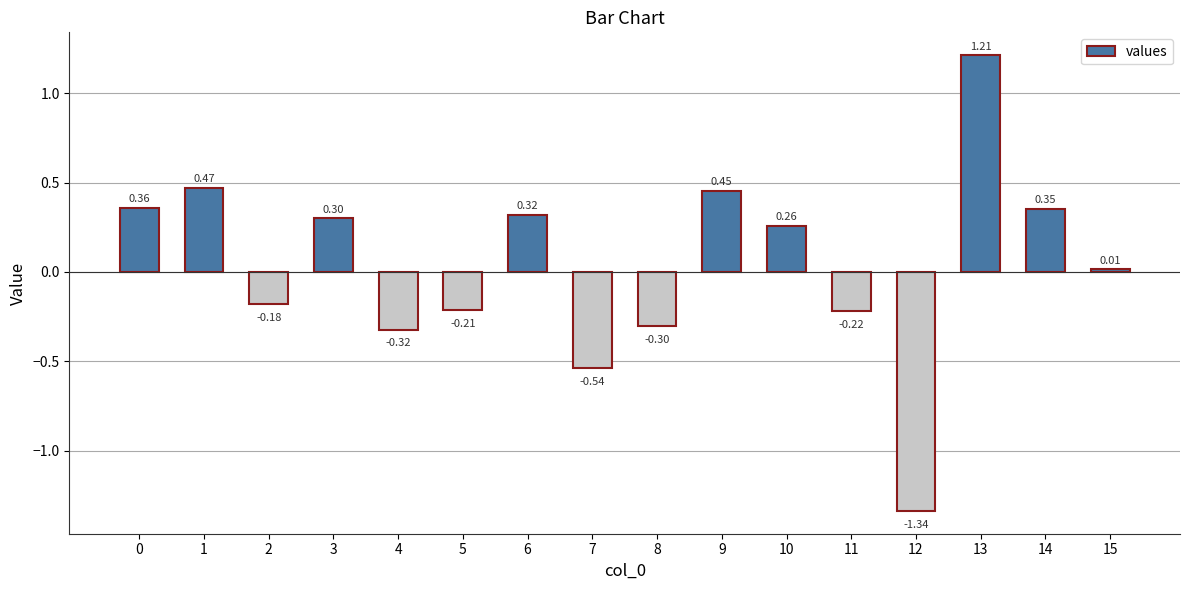

How many bars are there in total?

16